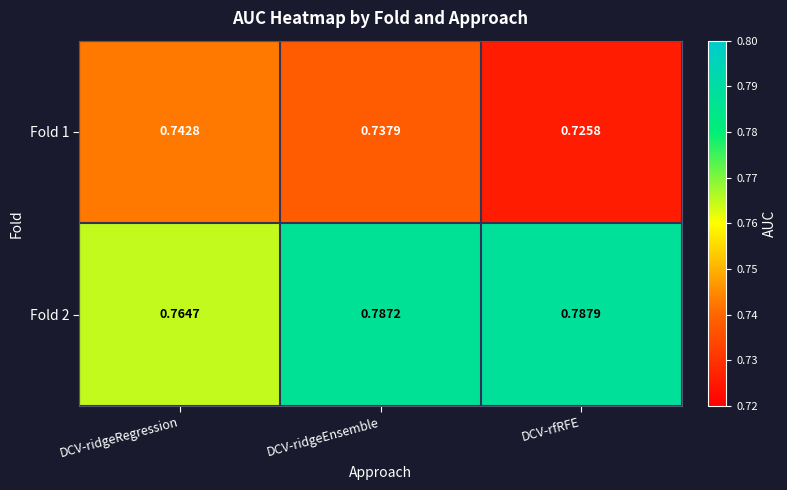

Is the value of Fold 2 at DCV-rfRFE greater than the value of Fold 1 at DCV-ridgeEnsemble?

Yes